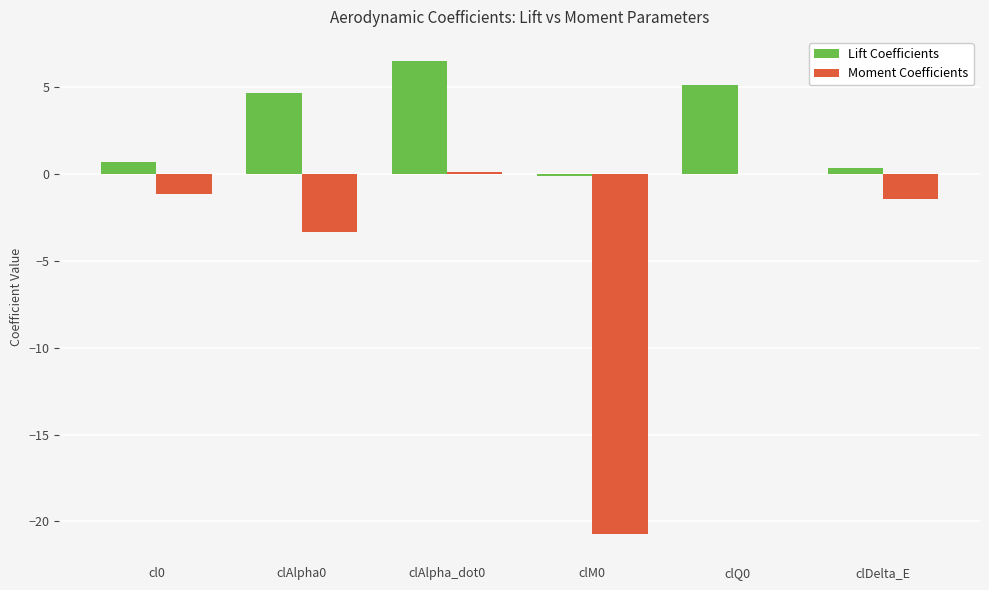

Which series changed the most between clAlpha0 and clAlpha_dot0?

Moment Coefficients